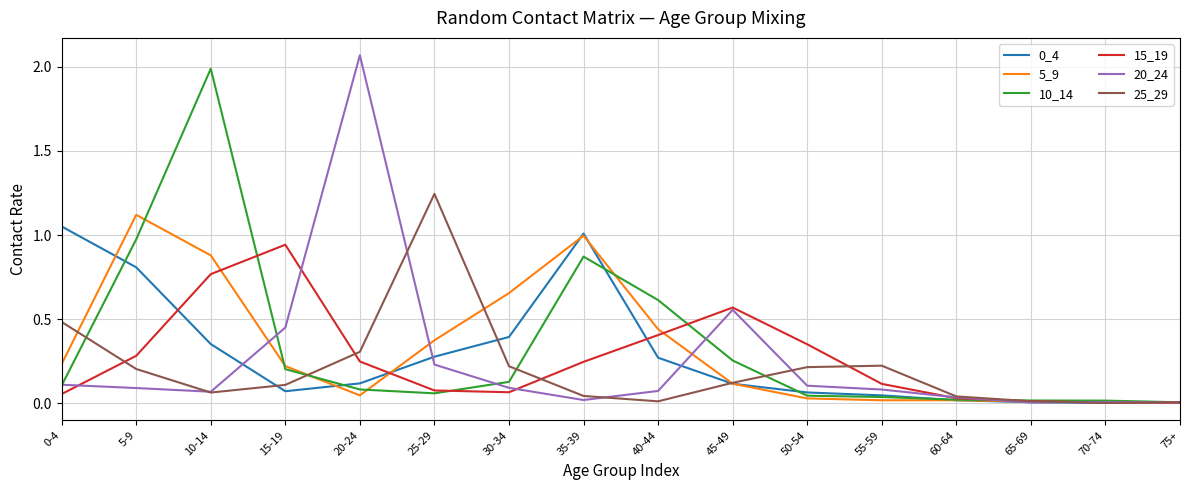

Is it true that 25_29 equals 0.0 at 60-64?

True